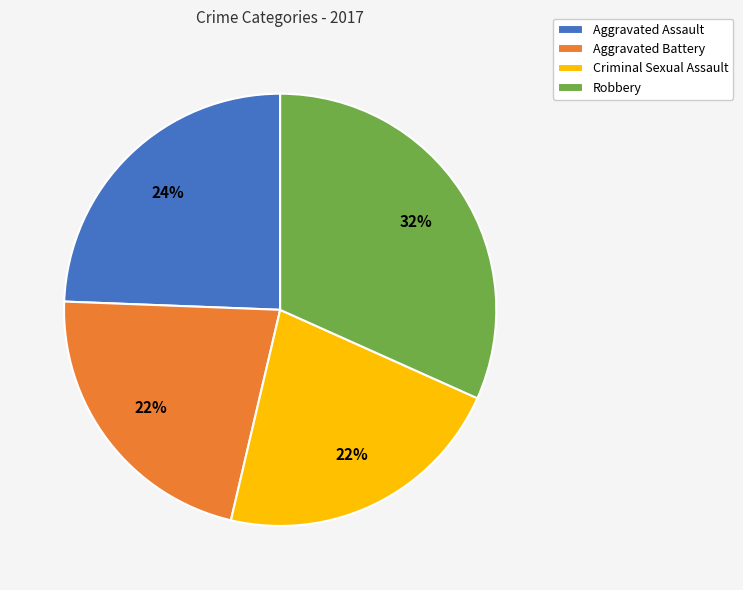

Approximately how many times larger is the value at Criminal Sexual Assault compared to Aggravated Battery?

1.0